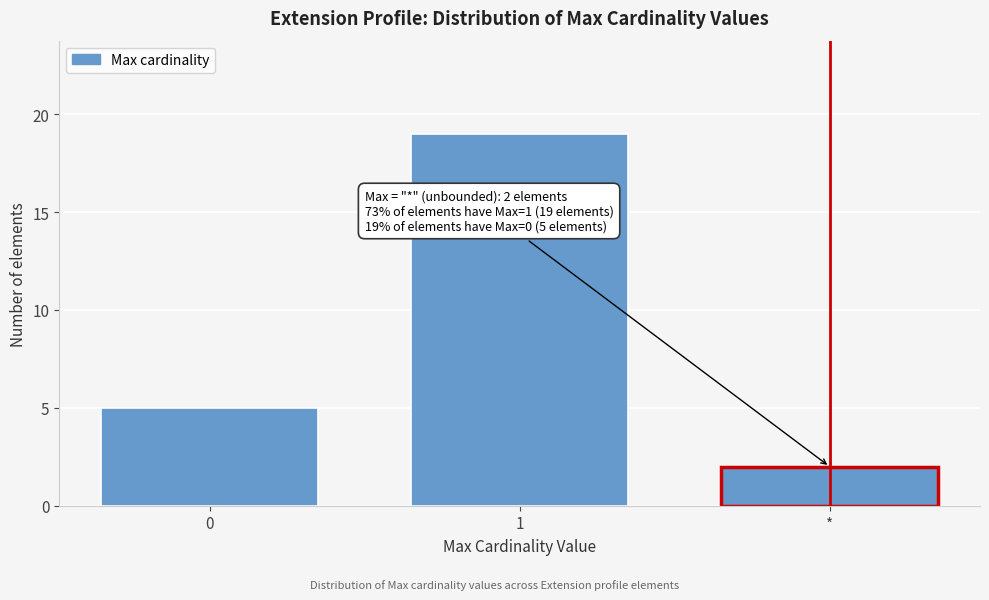

Reading right to left, extract all data points from this chart.

2	19	5